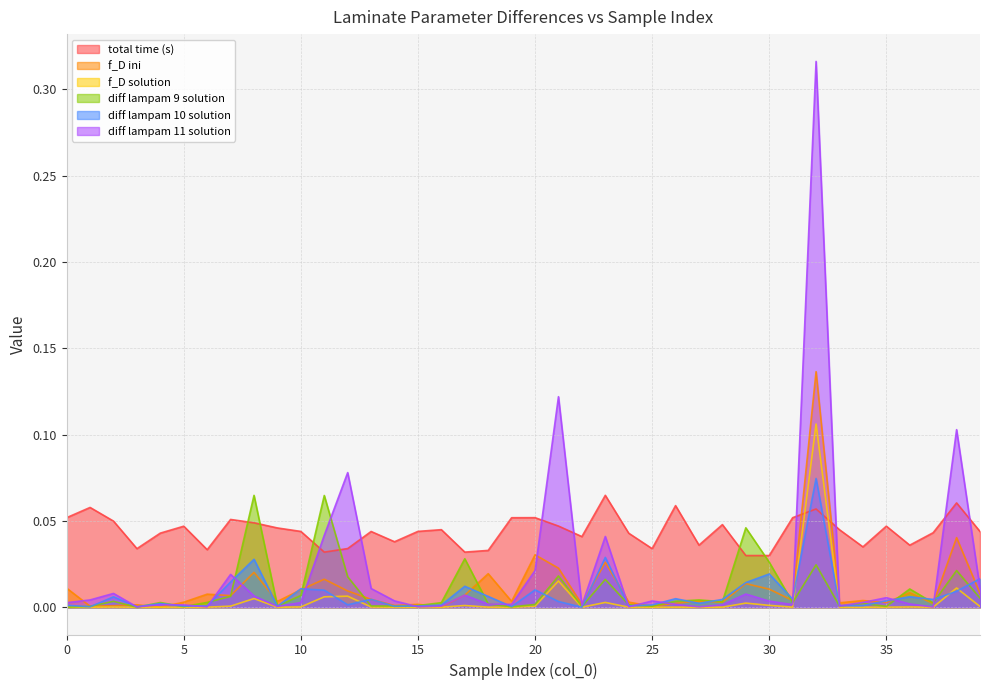

True or false: diff lampam 9 solution and diff lampam 10 solution cross at least once.

True